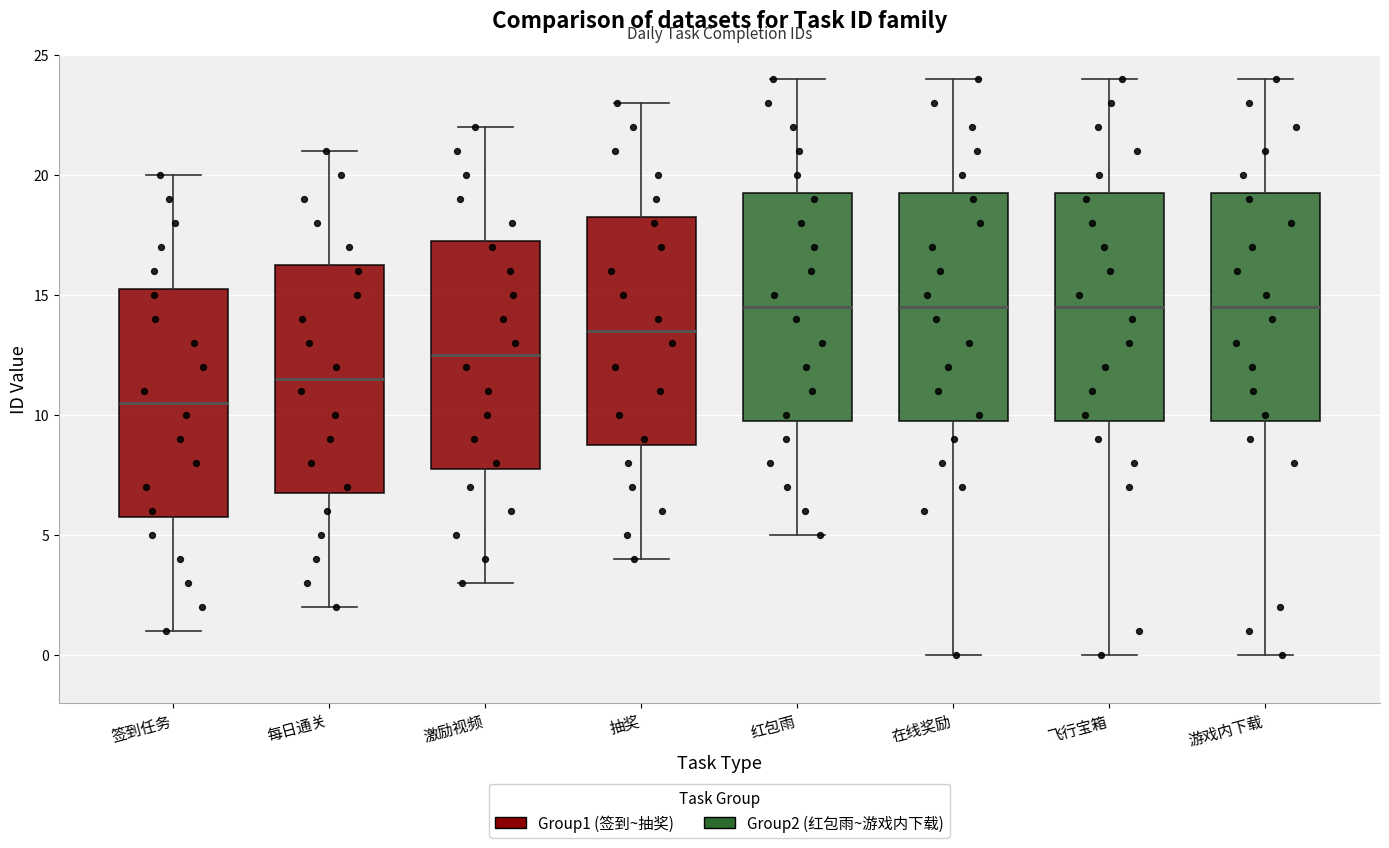

Where does the median line of the box for 游戏内下载 sit on the y-axis? The values are not printed on the chart, so give them approximately, as read against the axis.

14.5